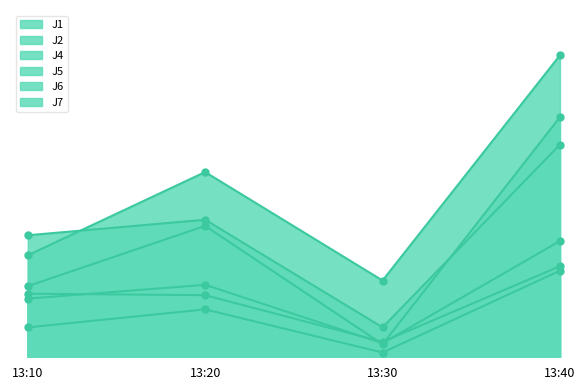

What is the value of the J4 point at the 1st from the left?

6.0